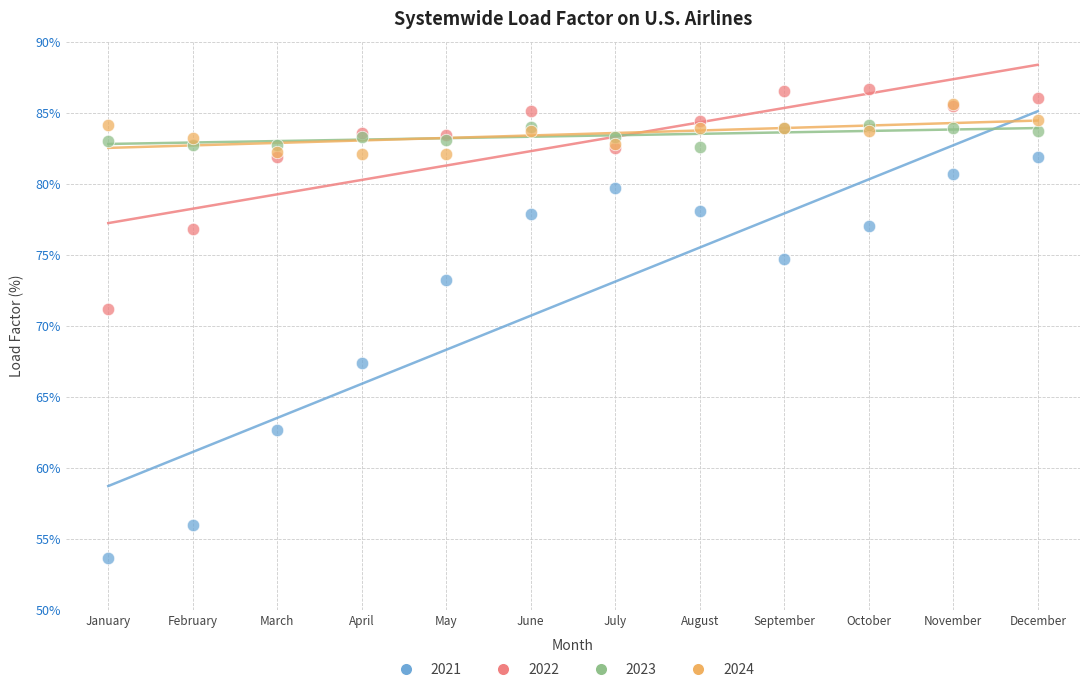

Across all series, what Y value is closest to 70?

71.2